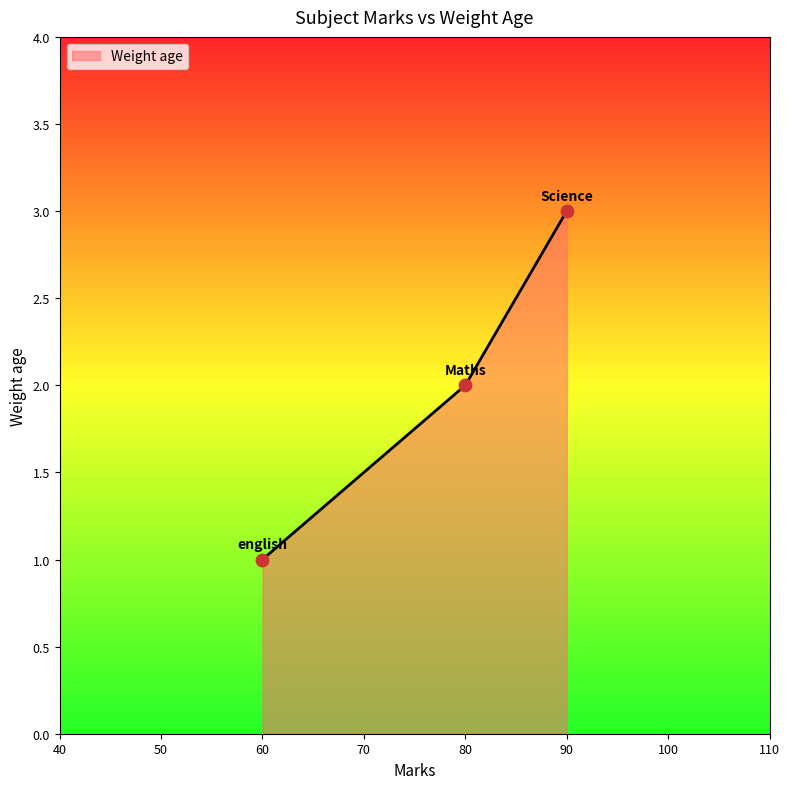

Approximately how many times larger is the value at 60 compared to 80?

0.5